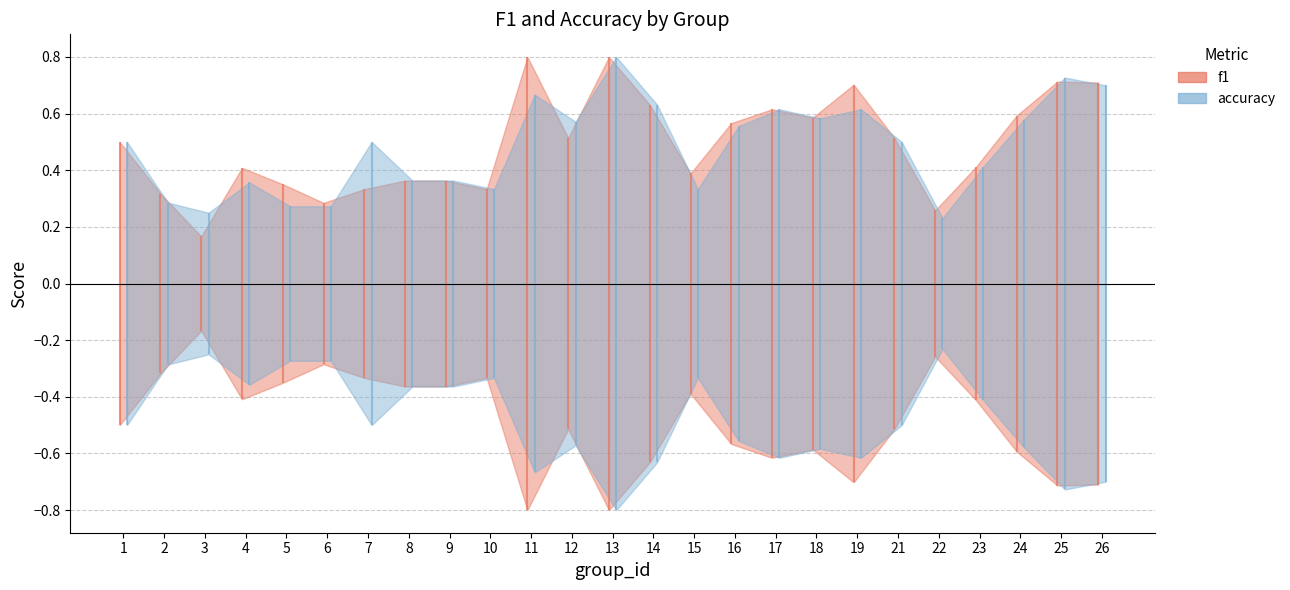

After their last crossing, which series has the higher values: f1 or accuracy?

f1